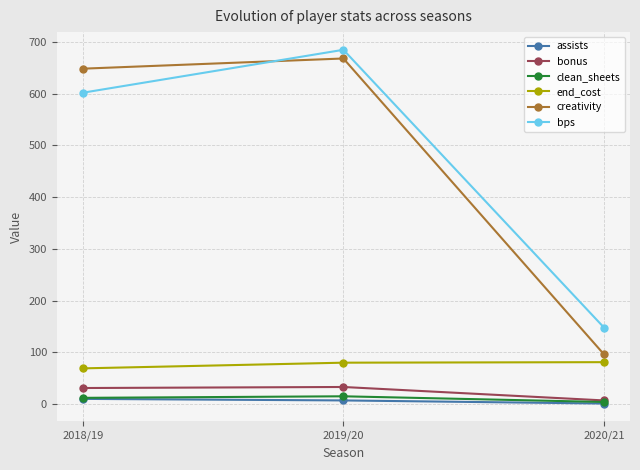

What is the value of the assists point at the 2nd from the left?

7.0